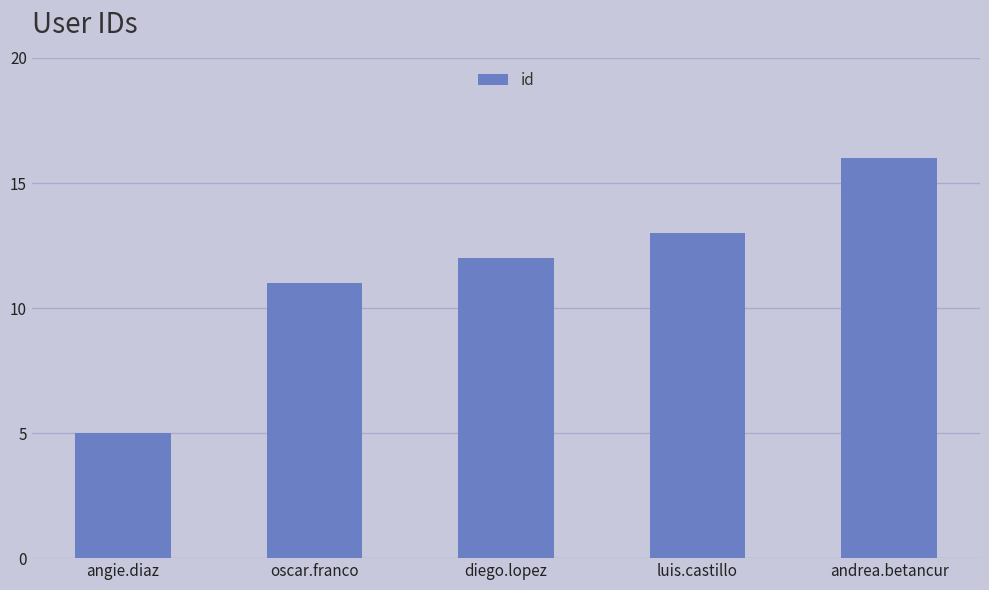

The value at angie.diaz is 5. True or false?

True